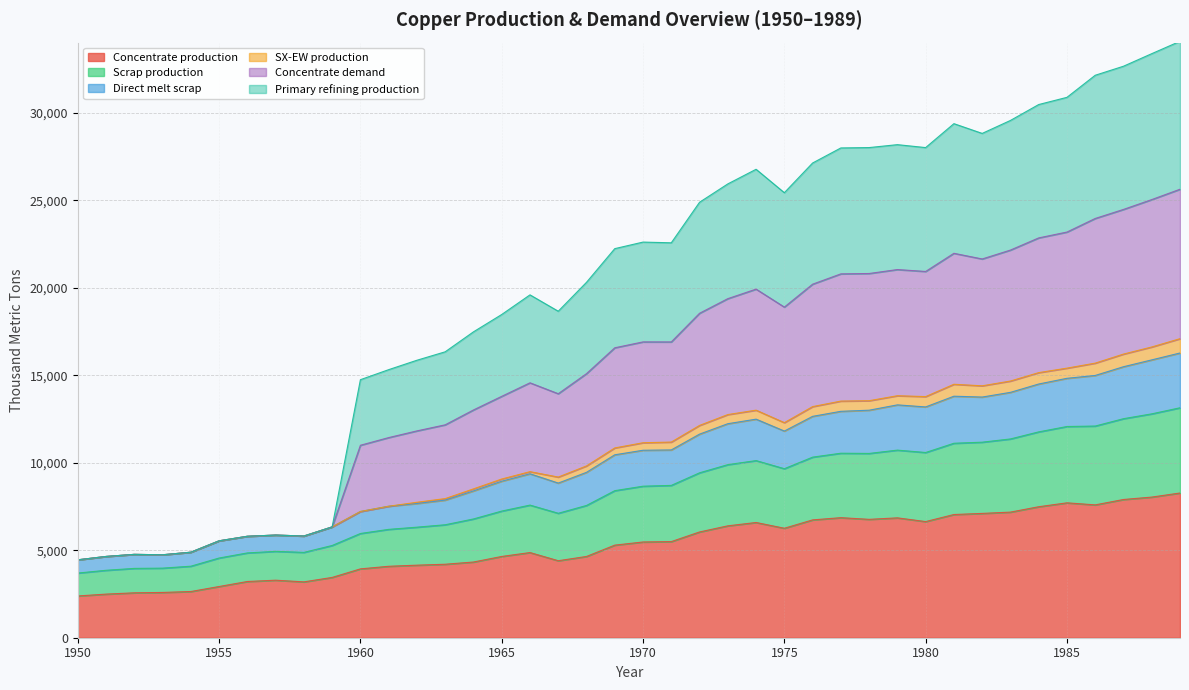

What is the maximum value shown in the chart?

34076.3